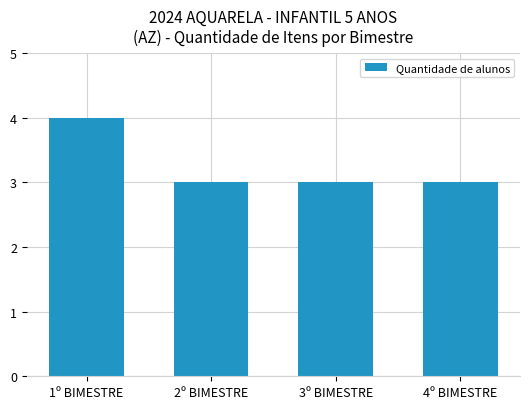

Reading left to right, transcribe all the data shown in this chart.

1º BIMESTRE=4	2º BIMESTRE=3	3º BIMESTRE=3	4º BIMESTRE=3